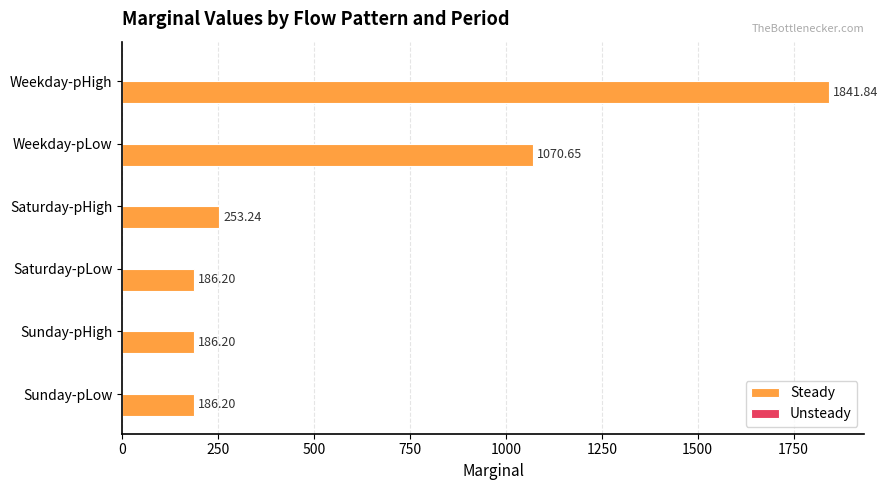

Which has a higher value, Saturday-pLow or Weekday-pLow?

Weekday-pLow